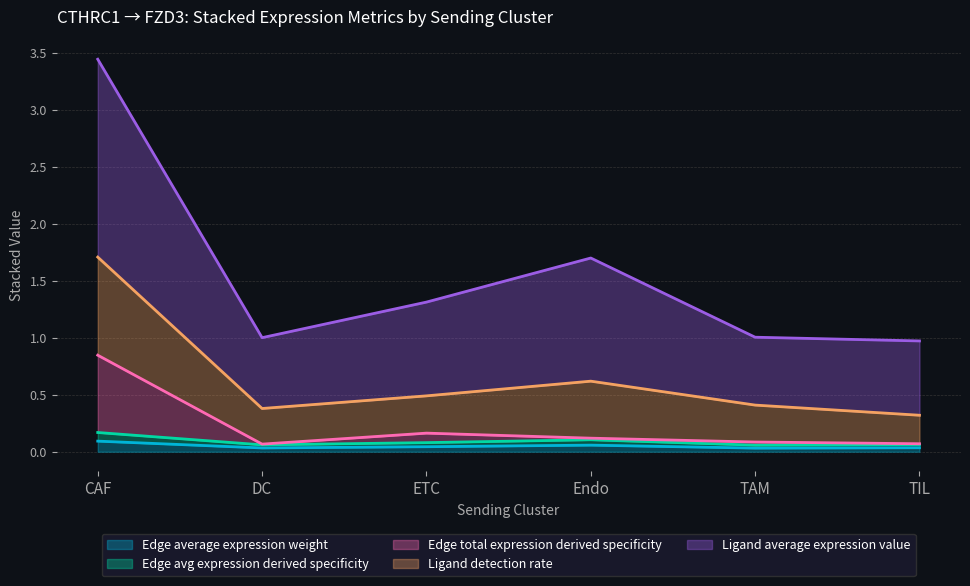

At which category is the sum across all series the highest?

CAF